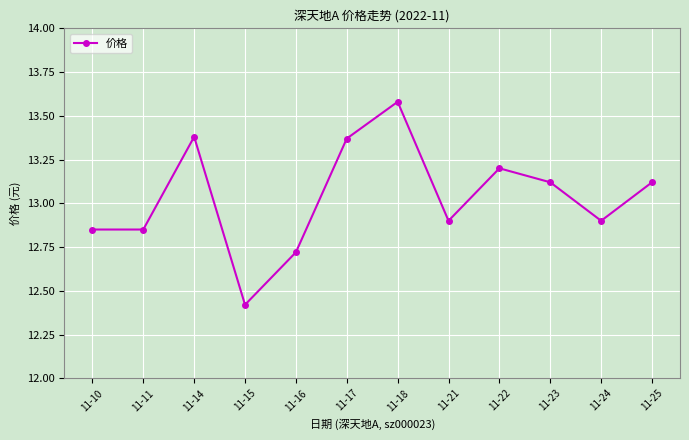

Read the value at 11-21.

12.9